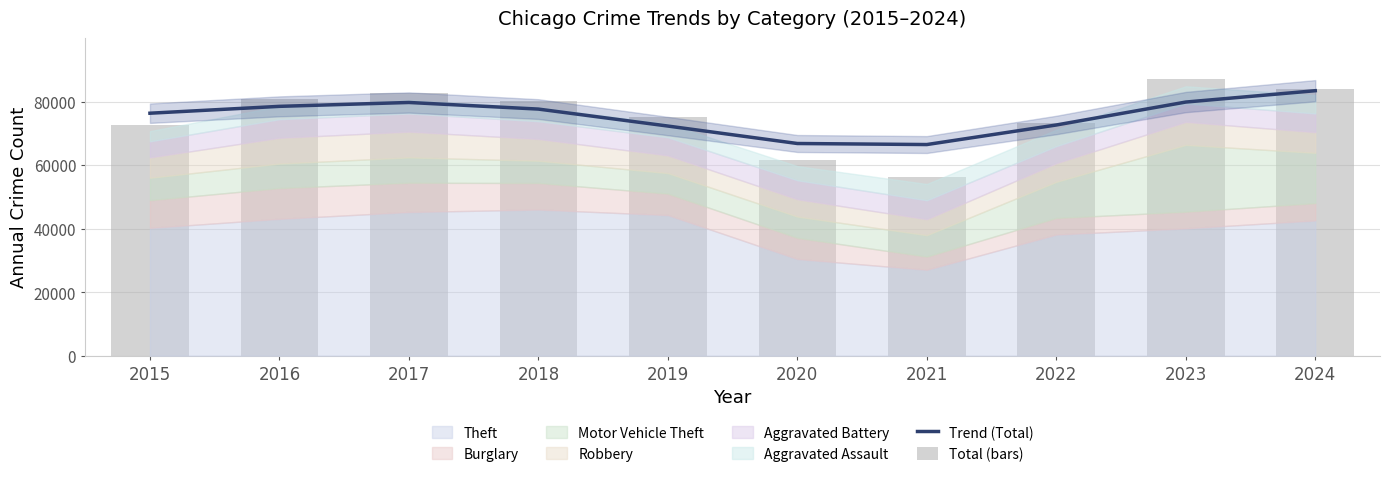

What is the total value across all series at 2020?

128534.0